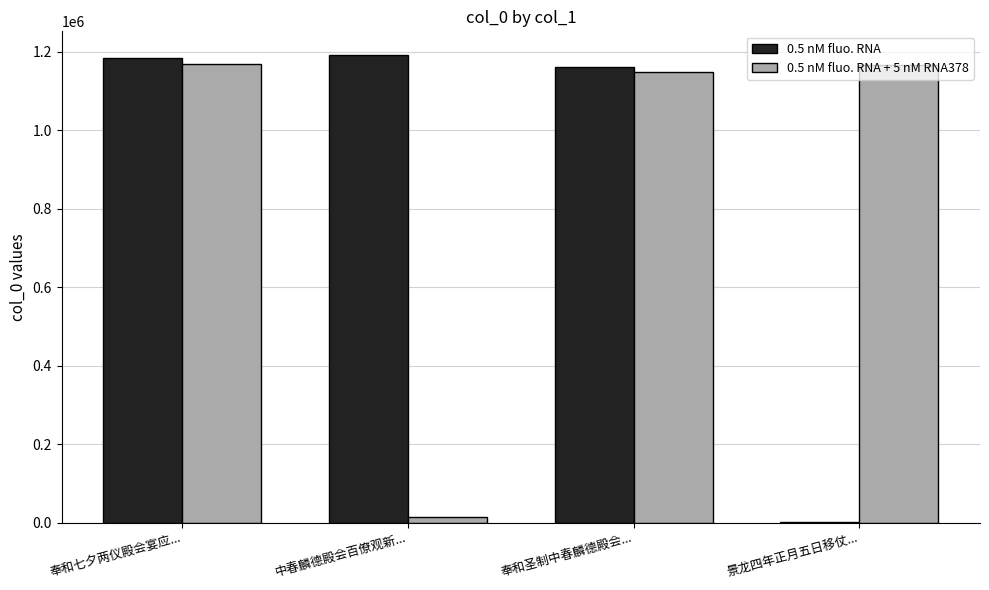

Count the number of data series in this chart.

2